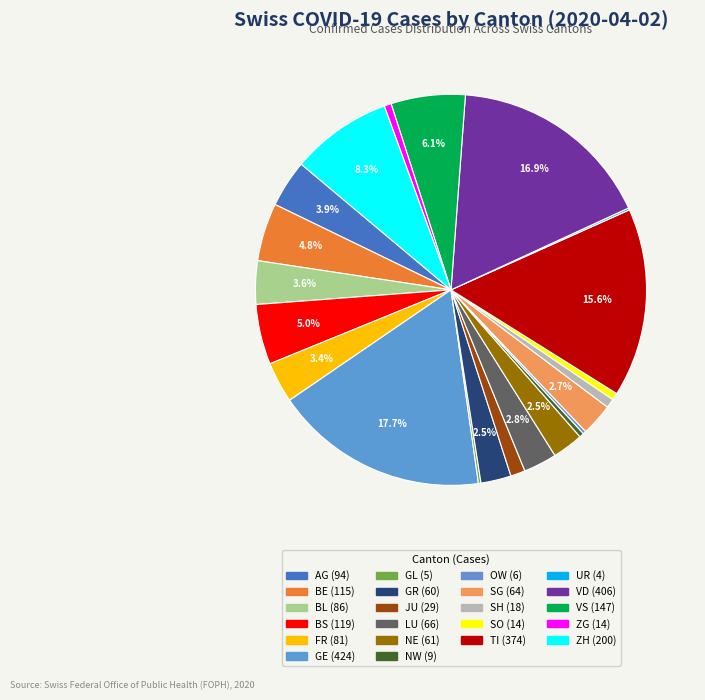

How many segments does this pie chart have?

22